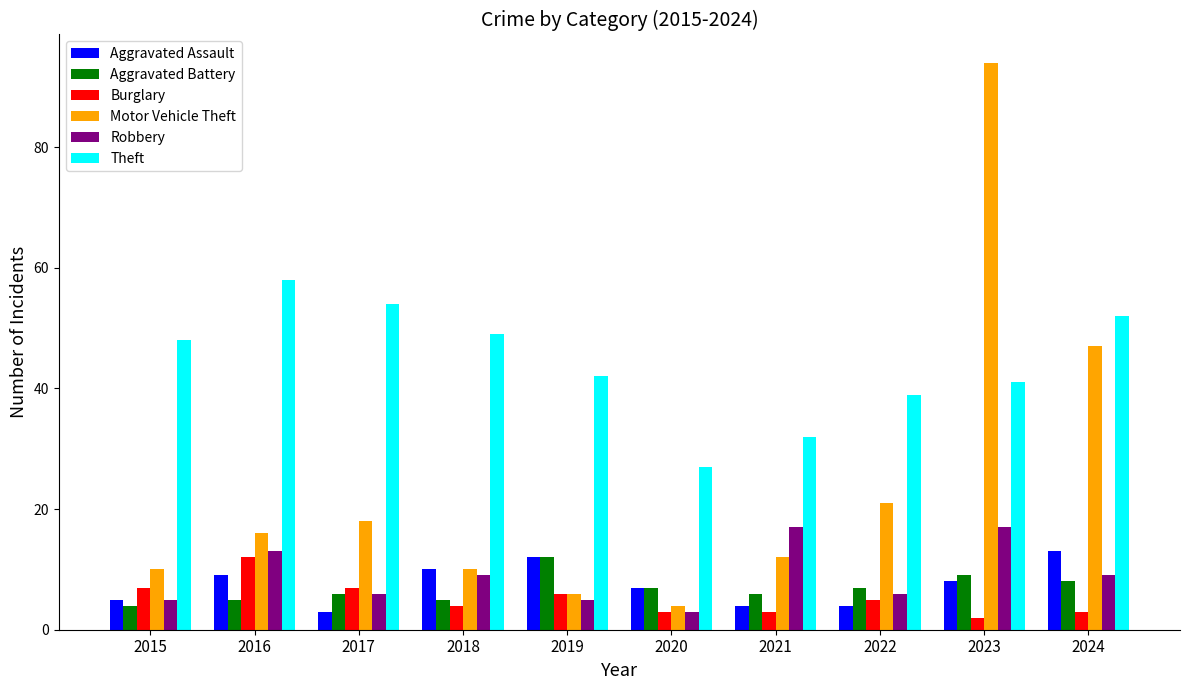

What is the lowest value of the Theft series?

27